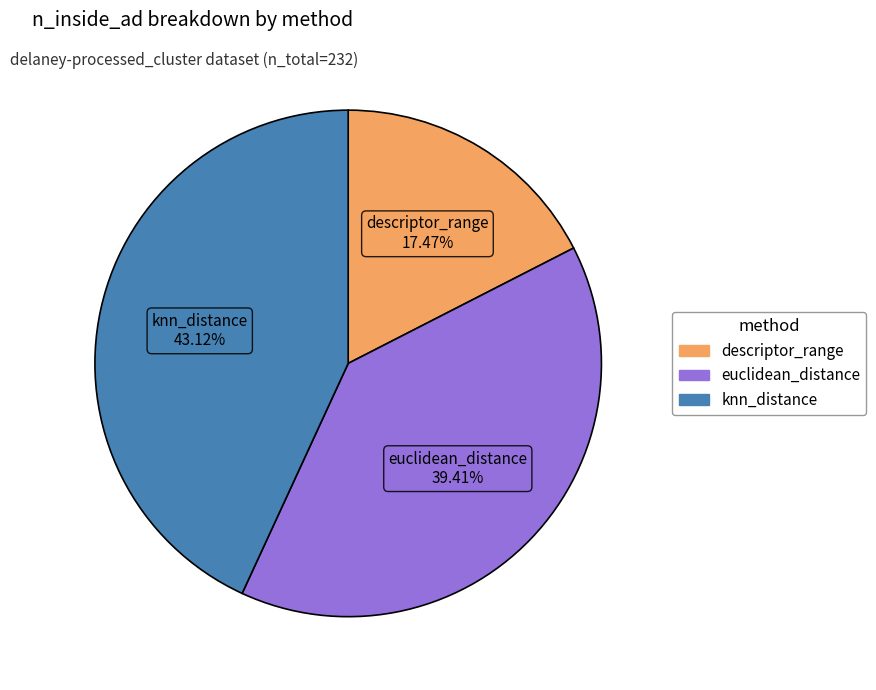

Between knn_distance and euclidean_distance, which is larger?

knn_distance